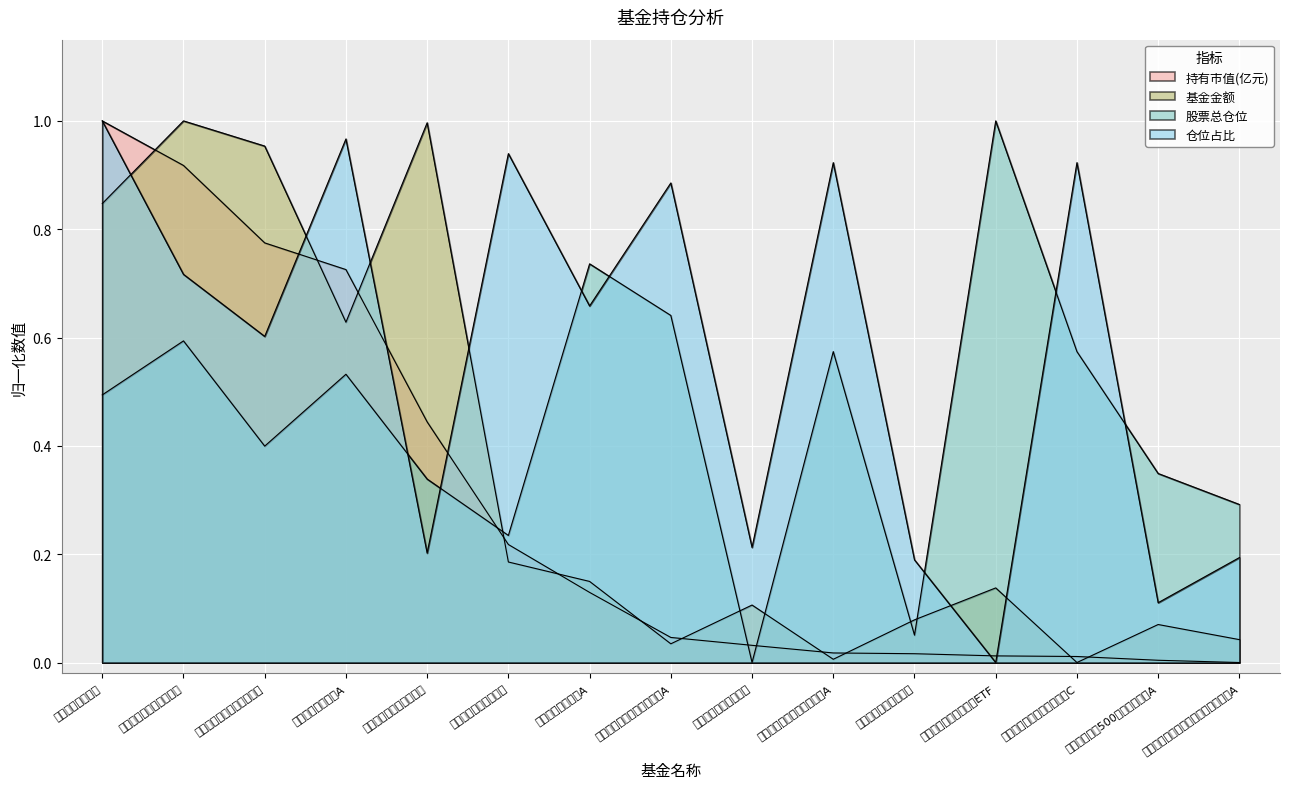

At which category does 仓位占比 reach its first local valley?

泓德臻远回报灵活配置混合